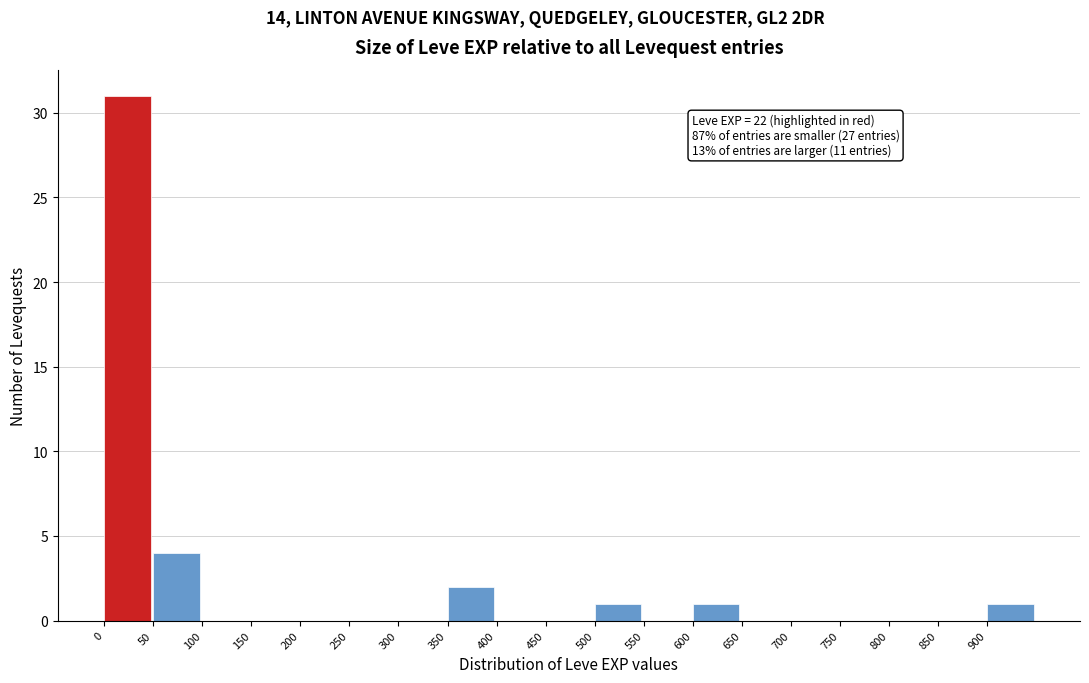

Which range on the x-axis has the tallest bar?

0 to 50